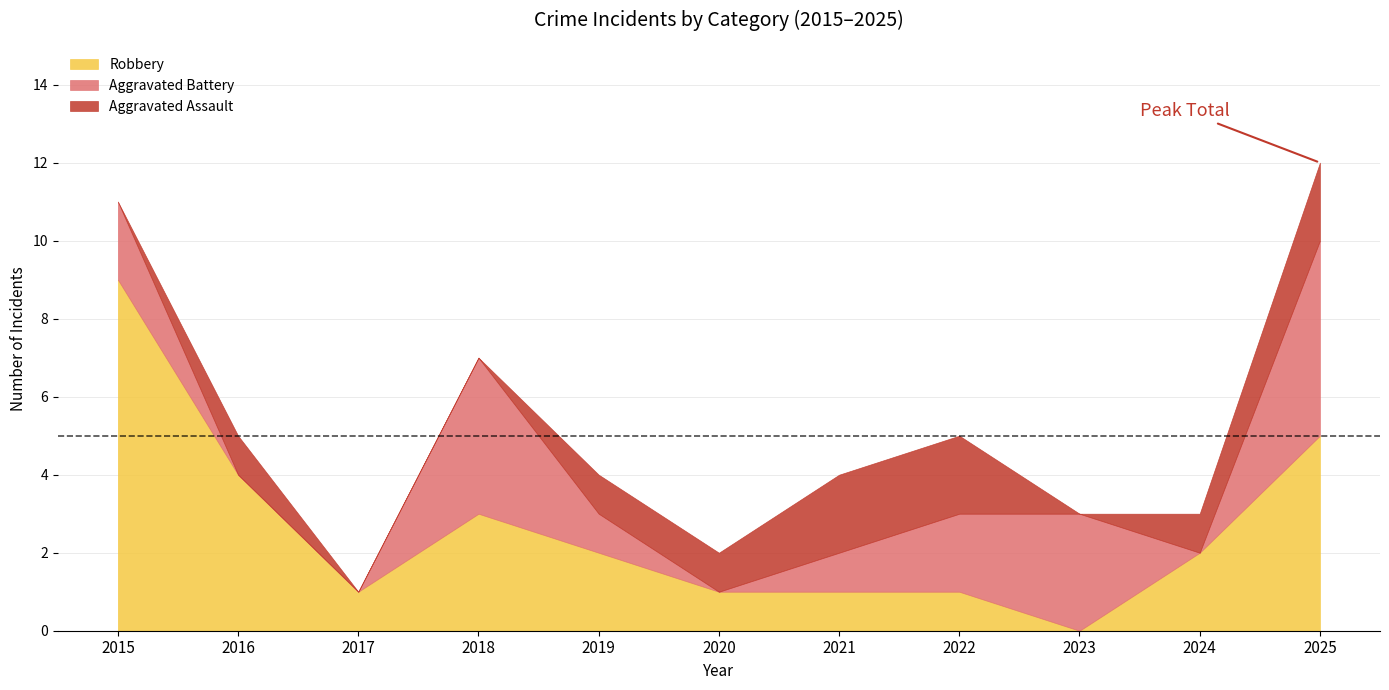

Does the chart display data point markers on the line(s)?

No